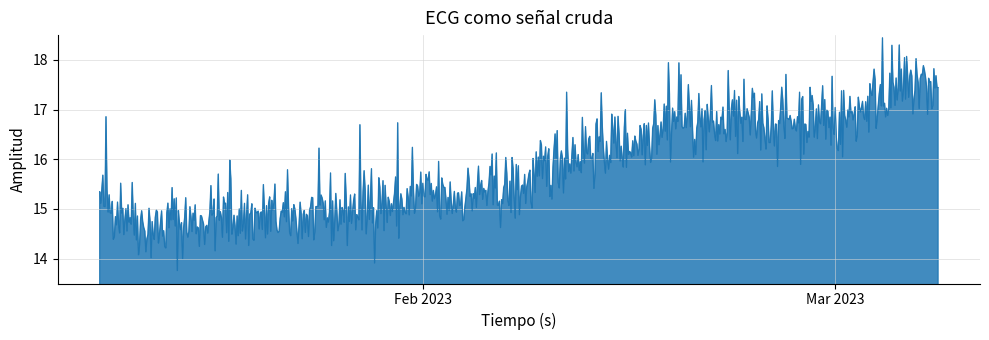

What is the difference between the maximum and minimum values?

4.7